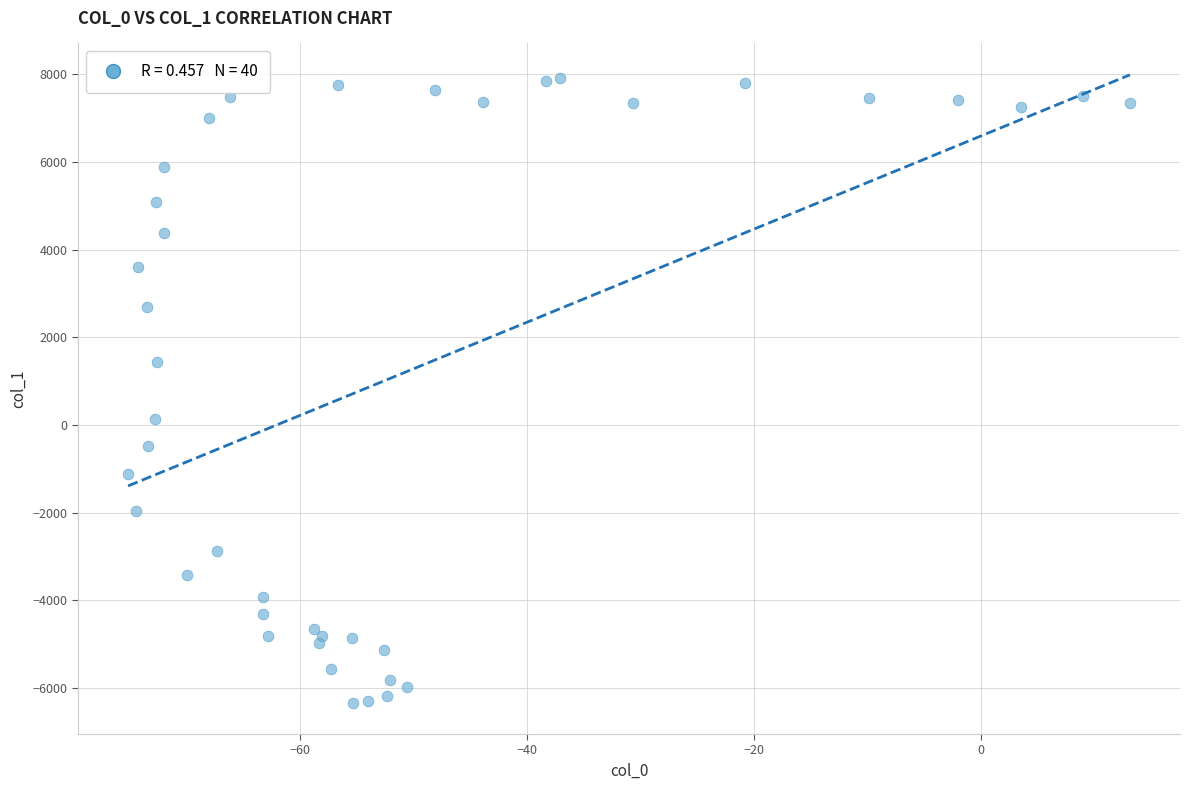

What is the range of X values (max minus min)?

88.3